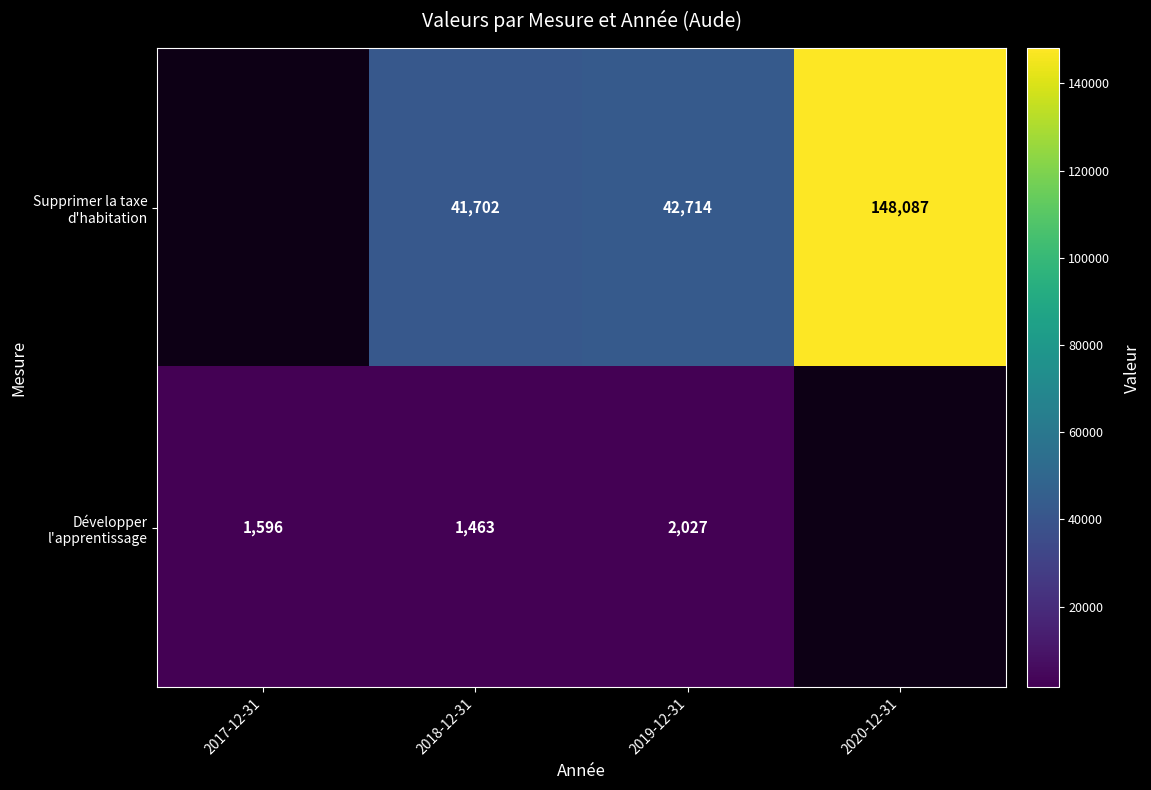

What is the difference between the highest and lowest values at 2019-12-31?

40687